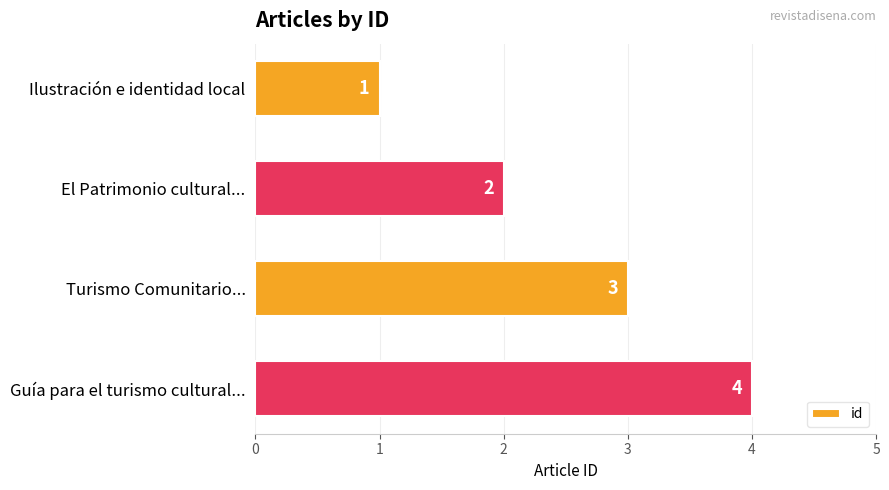

At which label is the value closest to 2?

El Patrimonio cultural...